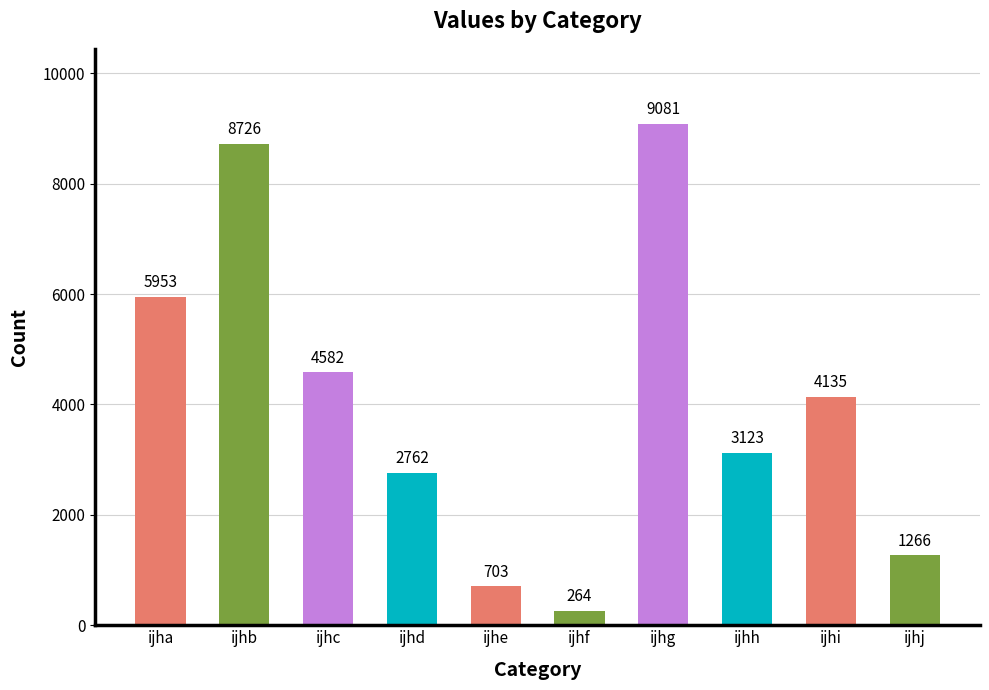

The chart shows a value of 696 at ijhh. True or false?

False